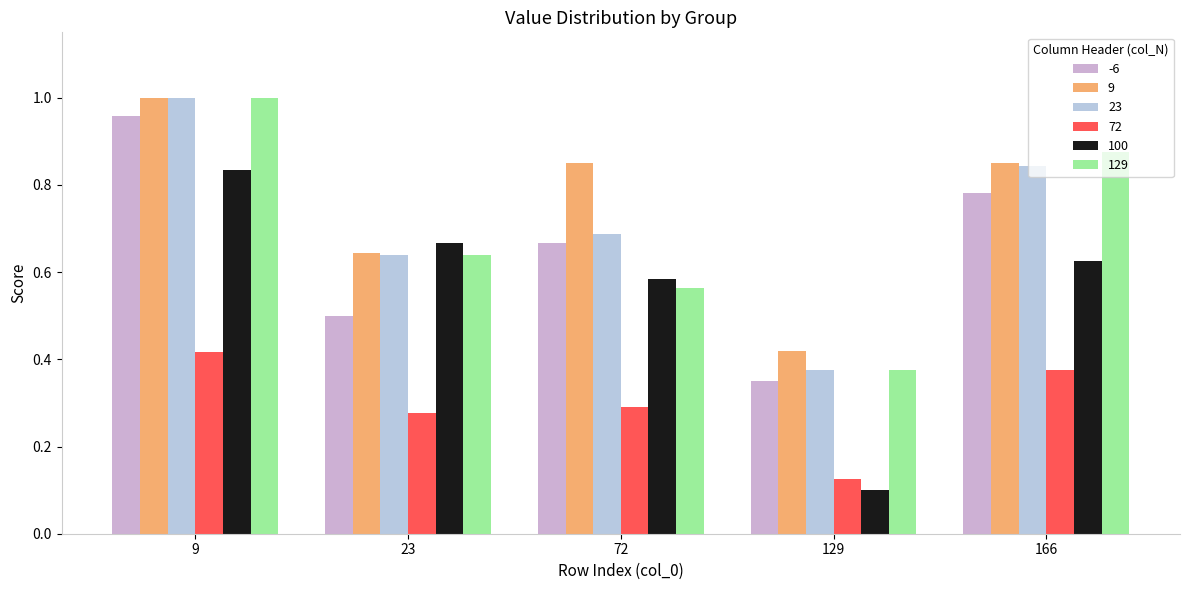

Rank the categories by 129 value from lowest to highest.

129, 72, 23, 166, 9